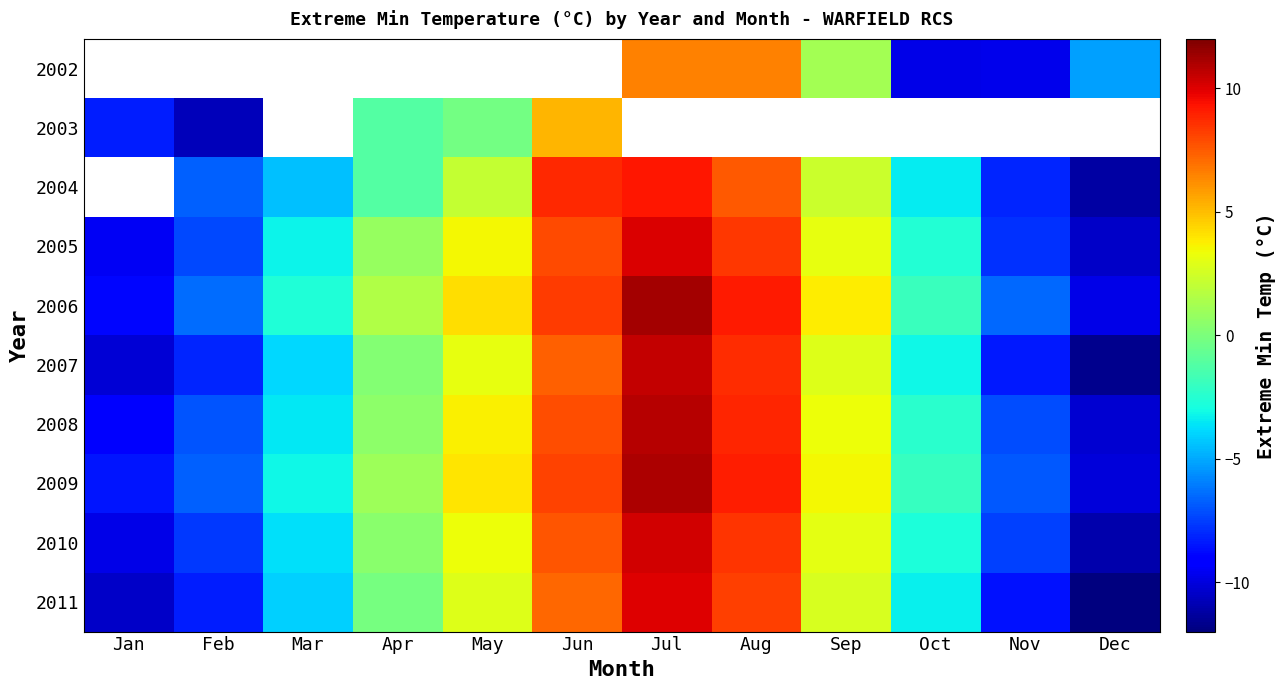

The value of 2011 at Oct is -5.8. True or false?

False